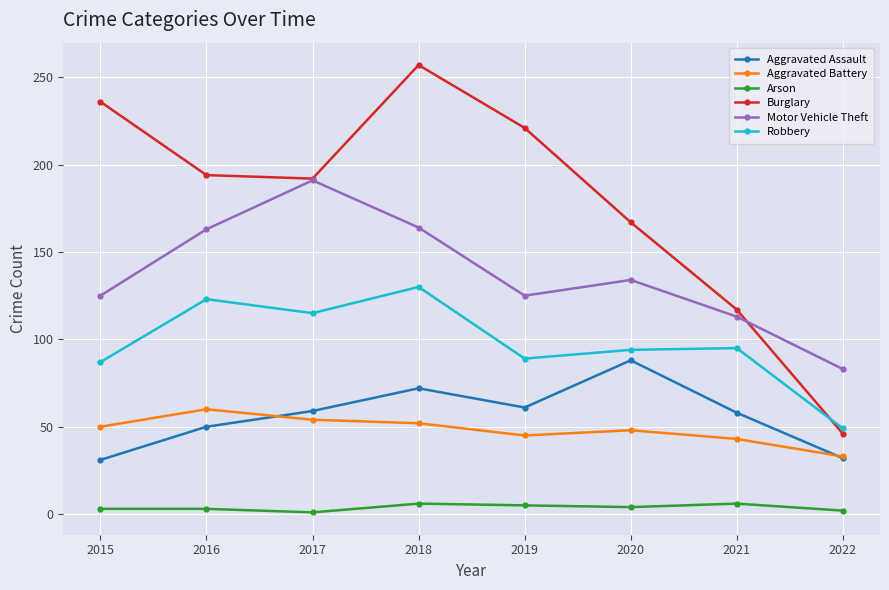

What is the value of the Arson point at the 4th from the left?

6